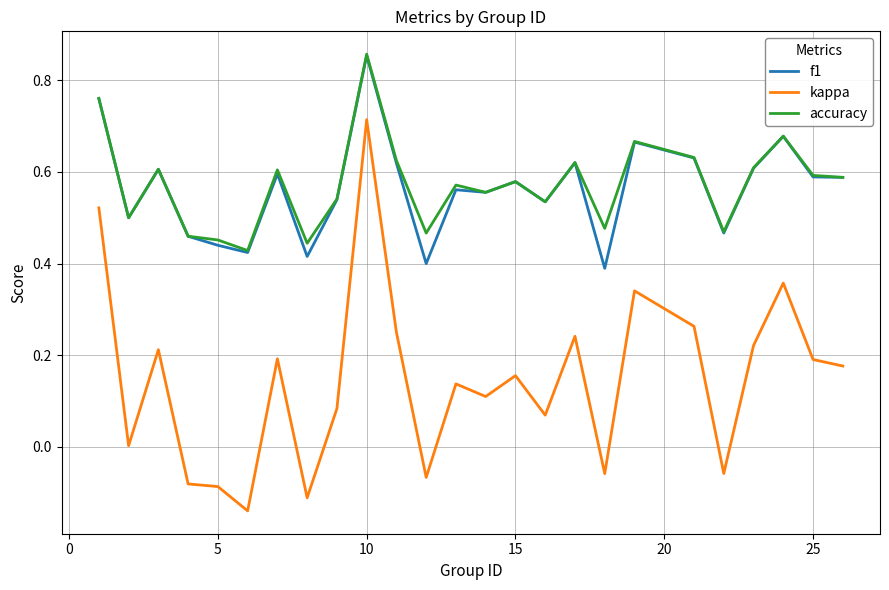

How many f1 values are between 0 and 1?

25